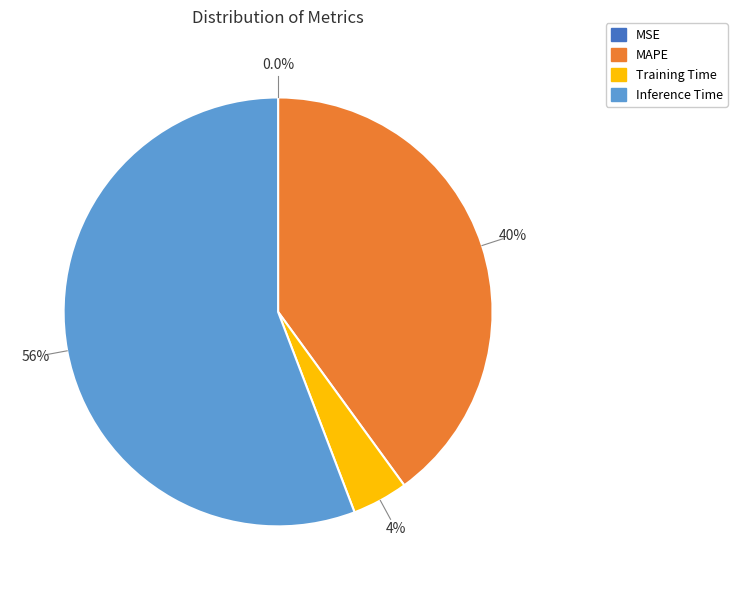

Is there any slice that represents more than half of the pie?

Yes